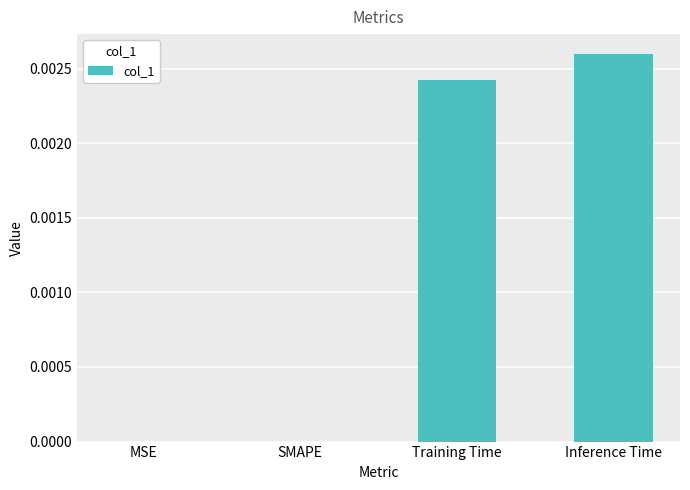

The chart shows a value of 0.0 at SMAPE. True or false?

True